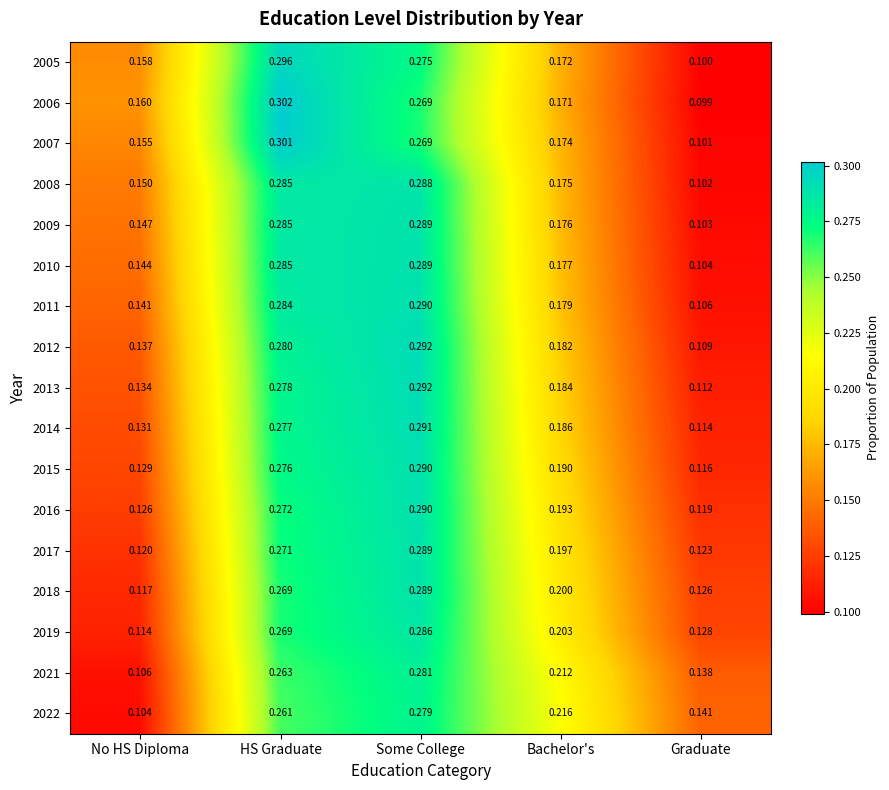

Where is 2012 nearest to the value 0?

Graduate